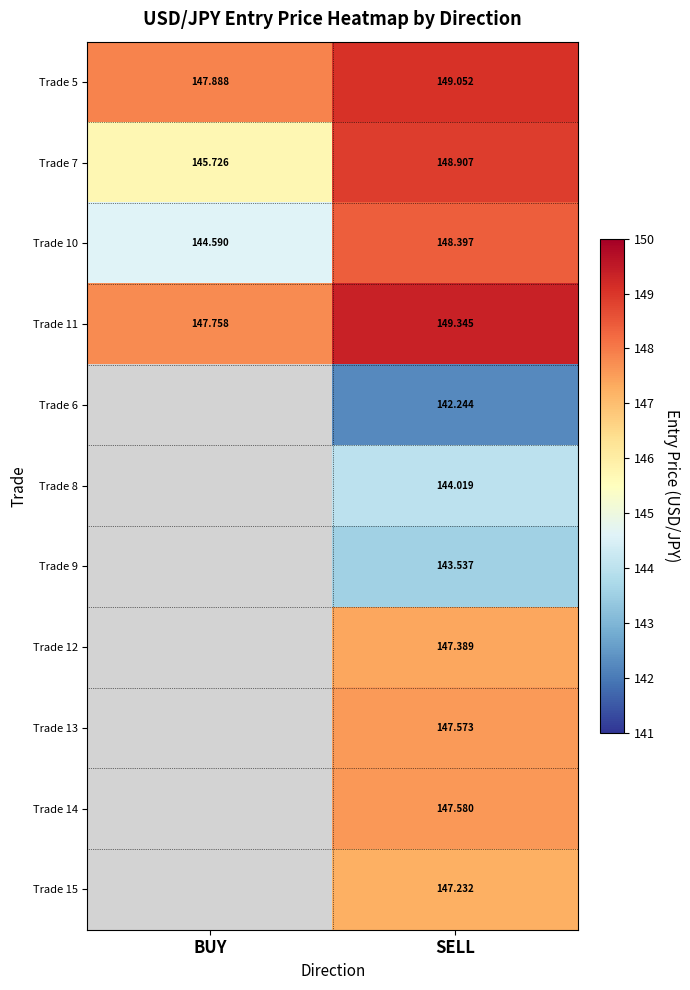

The Trade 14 series shows 64.5 at SELL. True or false?

False